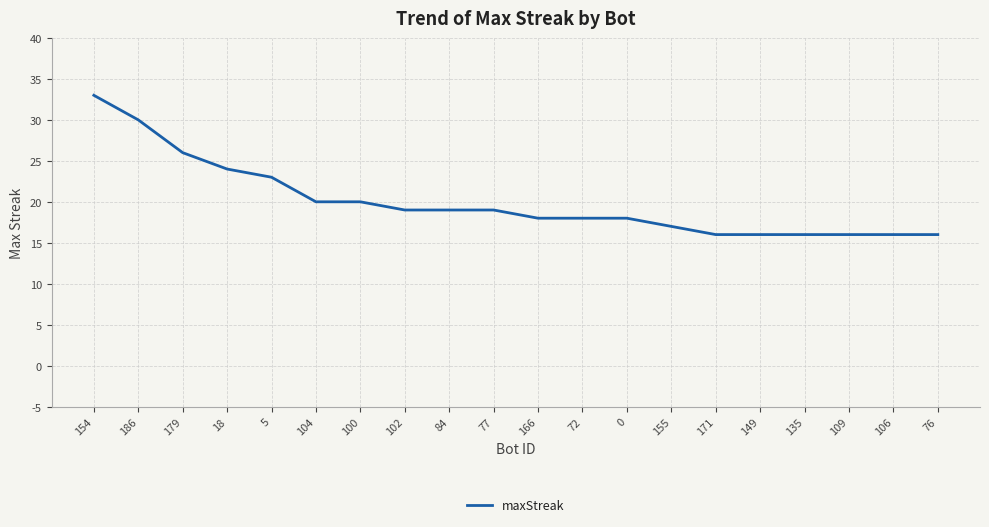

True or false: the data shows 27 at 149.

False